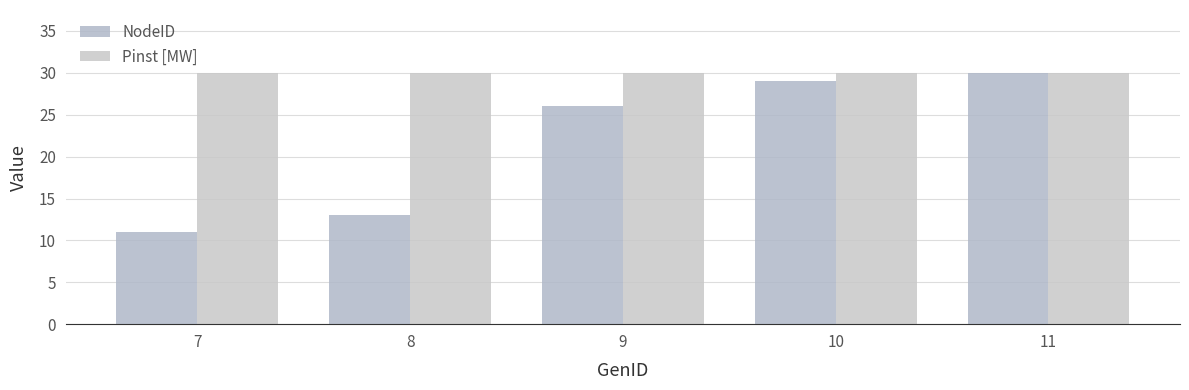

Between 7 and 11, which series saw the biggest shift?

NodeID